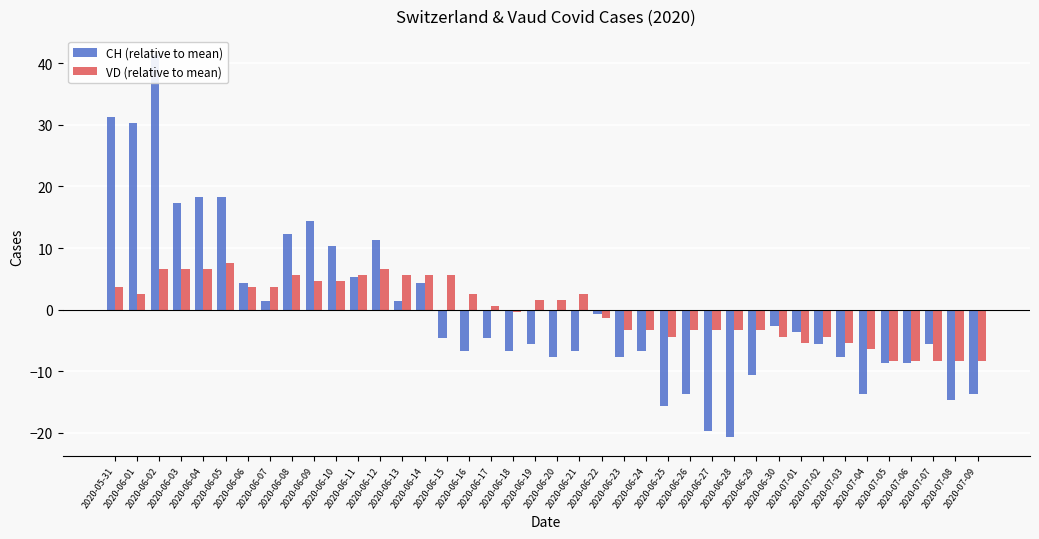

List the labels in order of CH (relative to mean) value, smallest first.

2020-06-28, 2020-06-27, 2020-06-25, 2020-07-08, 2020-06-26, 2020-07-04, 2020-07-09, 2020-06-29, 2020-07-05, 2020-07-06, 2020-06-20, 2020-06-23, 2020-07-03, 2020-06-16, 2020-06-18, 2020-06-21, 2020-06-24, 2020-06-19, 2020-07-02, 2020-07-07, 2020-06-15, 2020-06-17, 2020-07-01, 2020-06-30, 2020-06-22, 2020-06-07, 2020-06-13, 2020-06-06, 2020-06-14, 2020-06-11, 2020-06-10, 2020-06-12, 2020-06-08, 2020-06-09, 2020-06-03, 2020-06-04, 2020-06-05, 2020-06-01, 2020-05-31, 2020-06-02